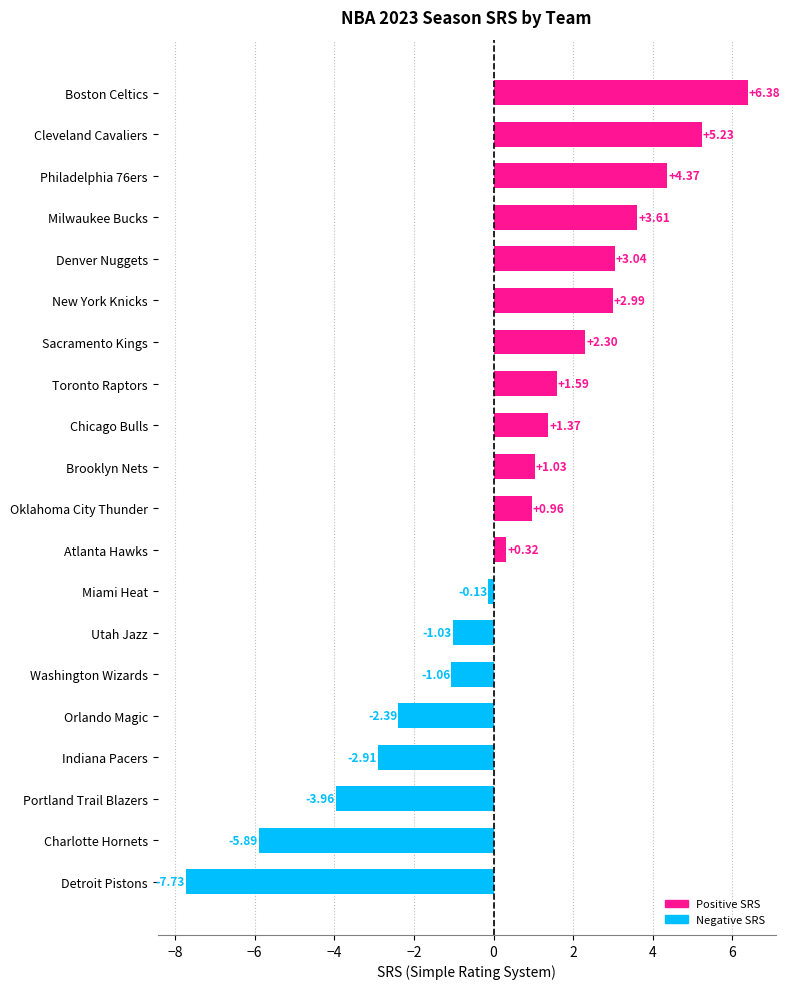

What is the sum of all values?

8.1